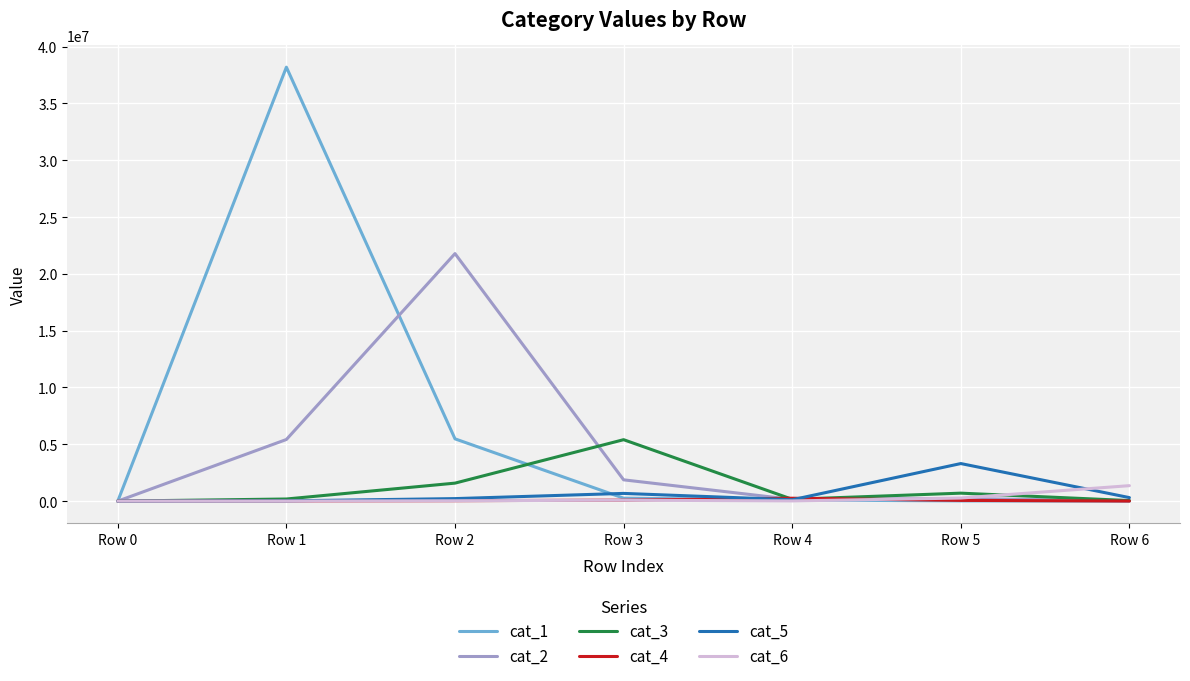

Which series has the largest total across all categories?

cat_1